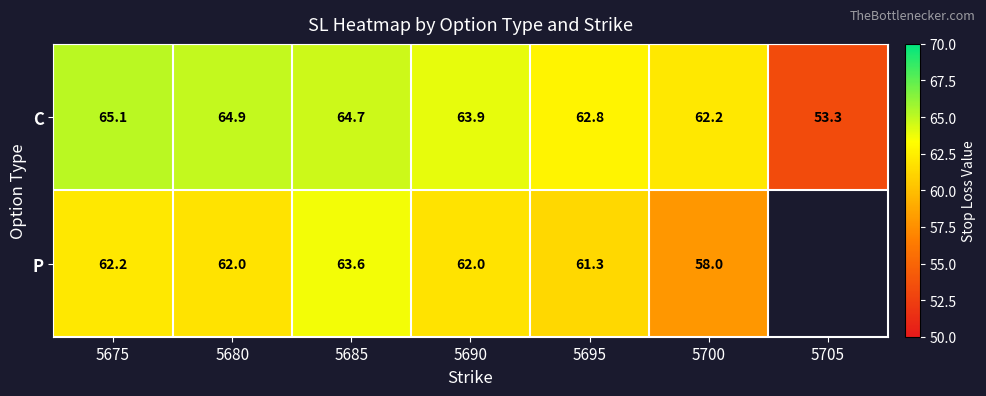

Is it true that P equals 62.0 at 5680?

True